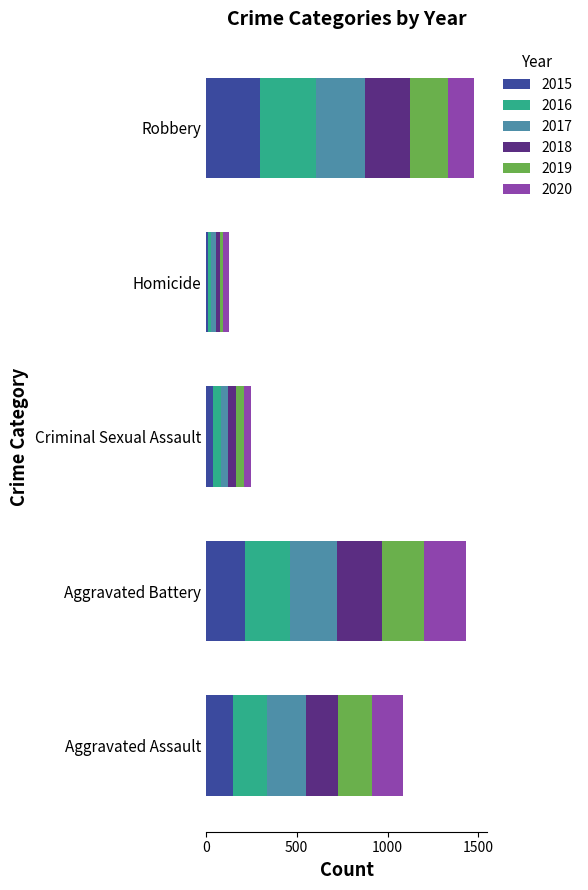

What is the total value across all series at Criminal Sexual Assault?

250